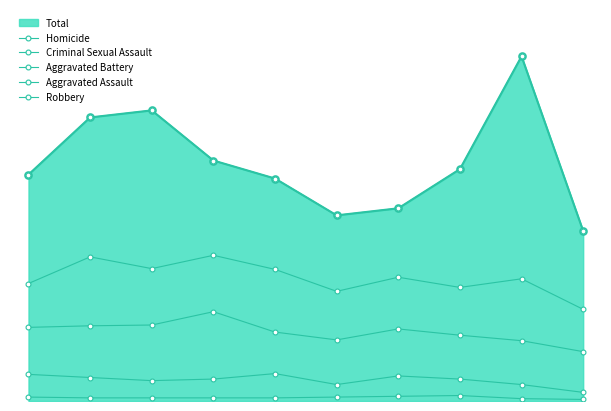

Rank the series at 9 from highest to lowest value.

Robbery, Aggravated Assault, Aggravated Battery, Criminal Sexual Assault, Homicide